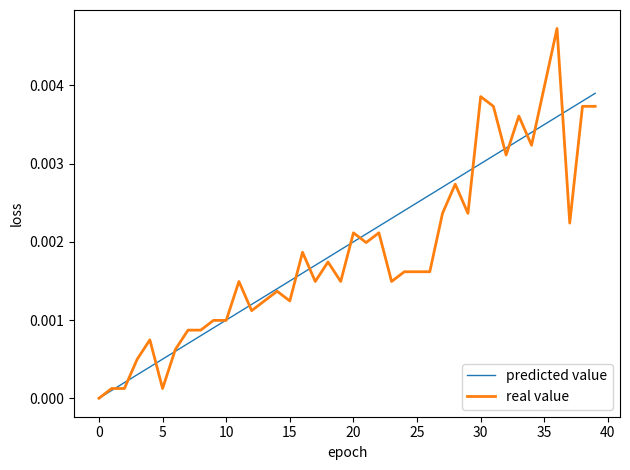

Rank the series by their maximum value, from highest to lowest.

real value, predicted value